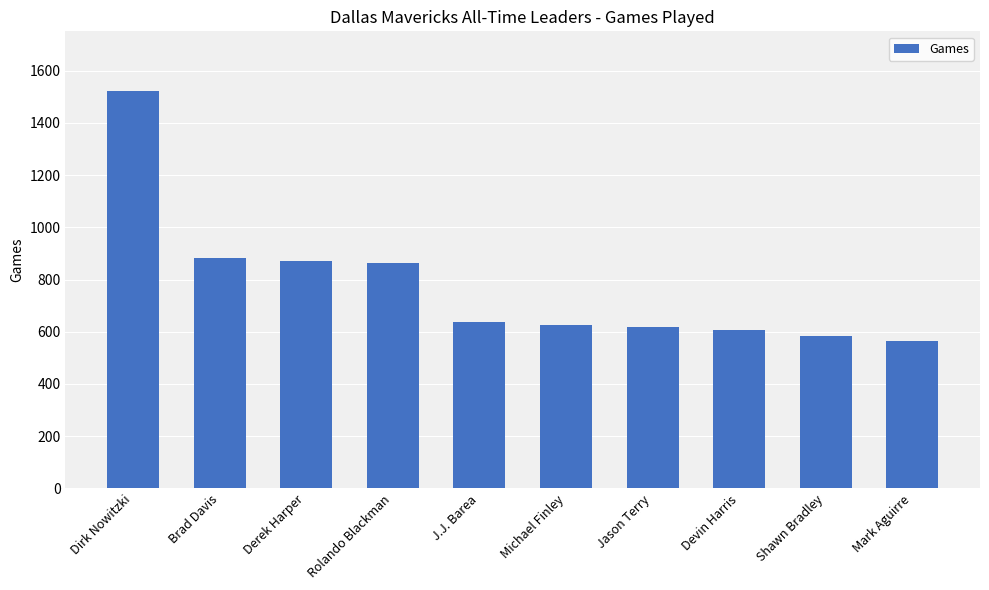

What is the label of the 6th bar from the right?

J.J. Barea